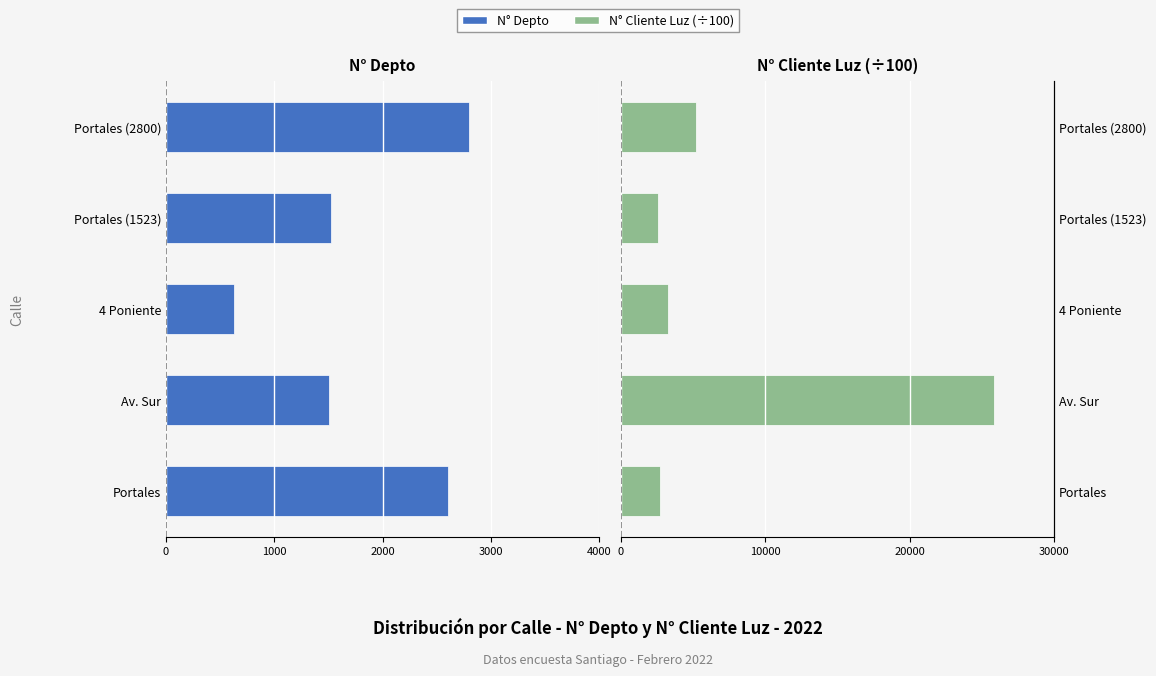

What is the maximum value shown in the chart?

25863.1